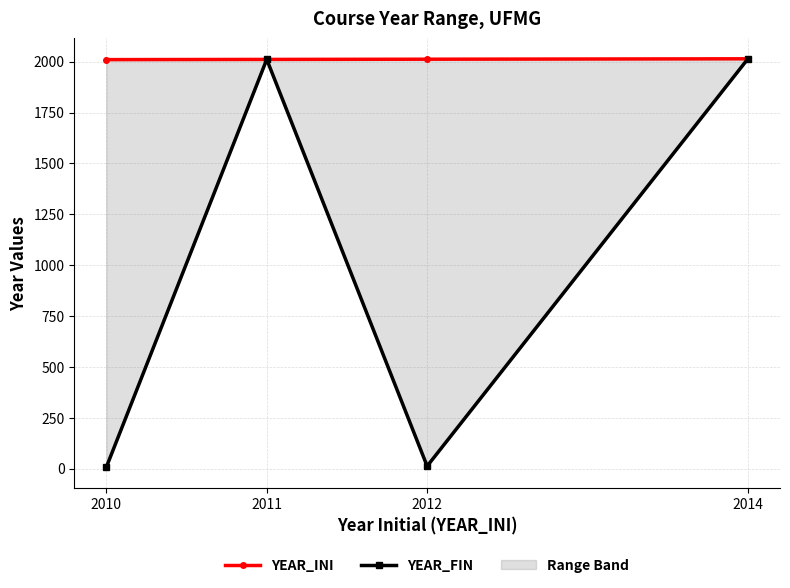

True or false: YEAR_FIN and YEAR_INI intersect in this chart.

False